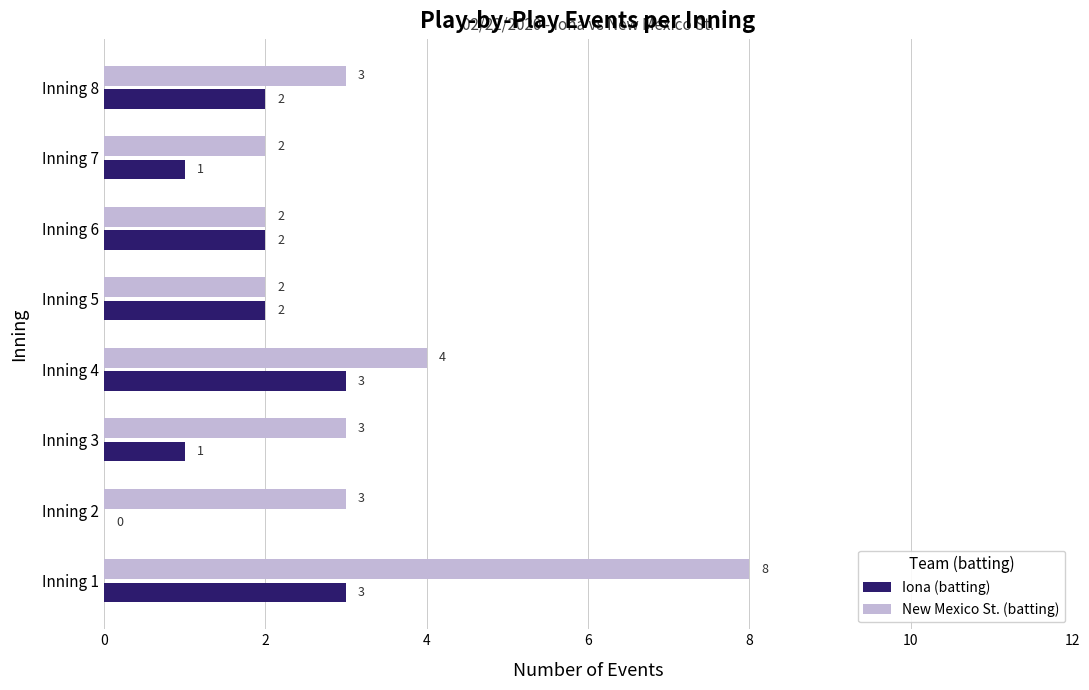

Read the New Mexico St. (batting) value at Inning 2.

3